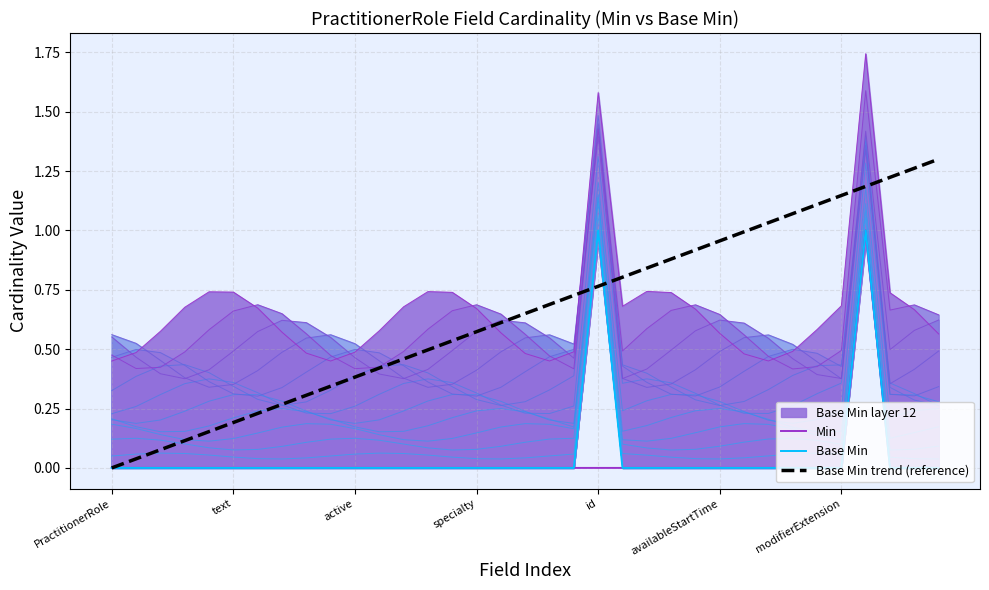

The Min series shows 0.0 at 22. True or false?

True